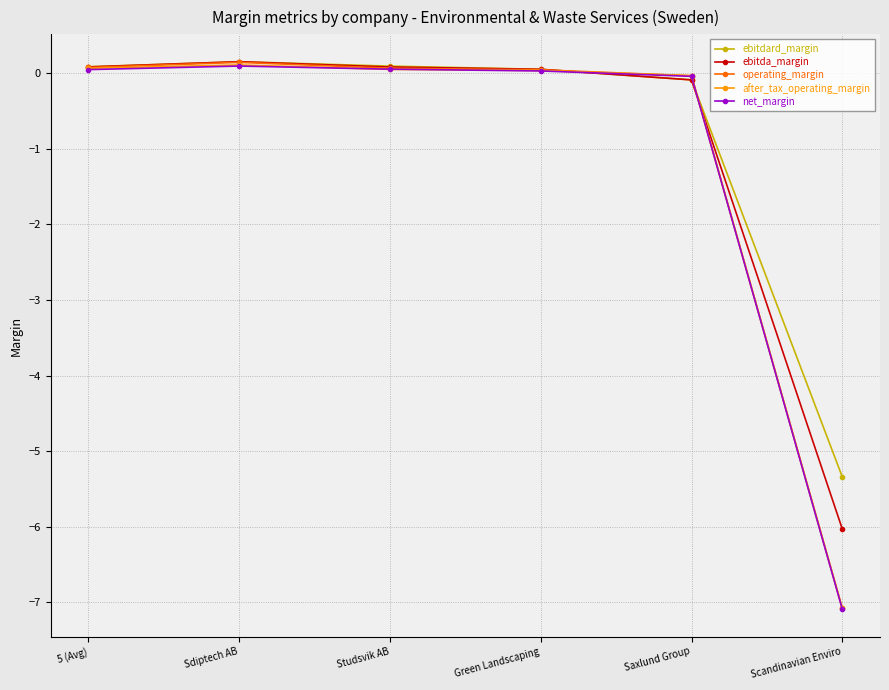

Is the value of net_margin at Scandinavian Enviro greater than the value of after_tax_operating_margin at 5 (Avg)?

No